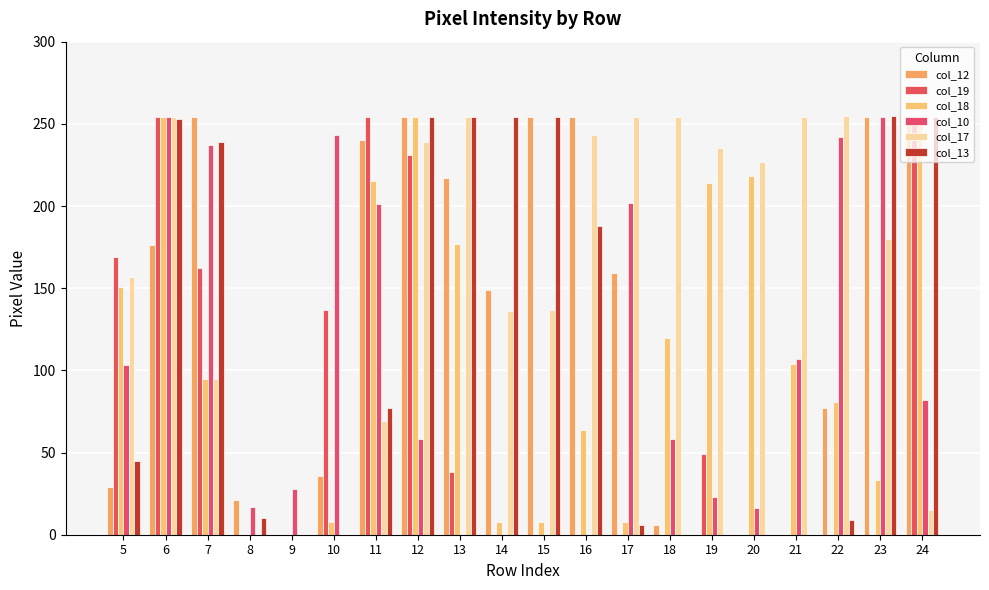

What are all the series names shown in the legend?

col_12, col_19, col_18, col_10, col_17, col_13